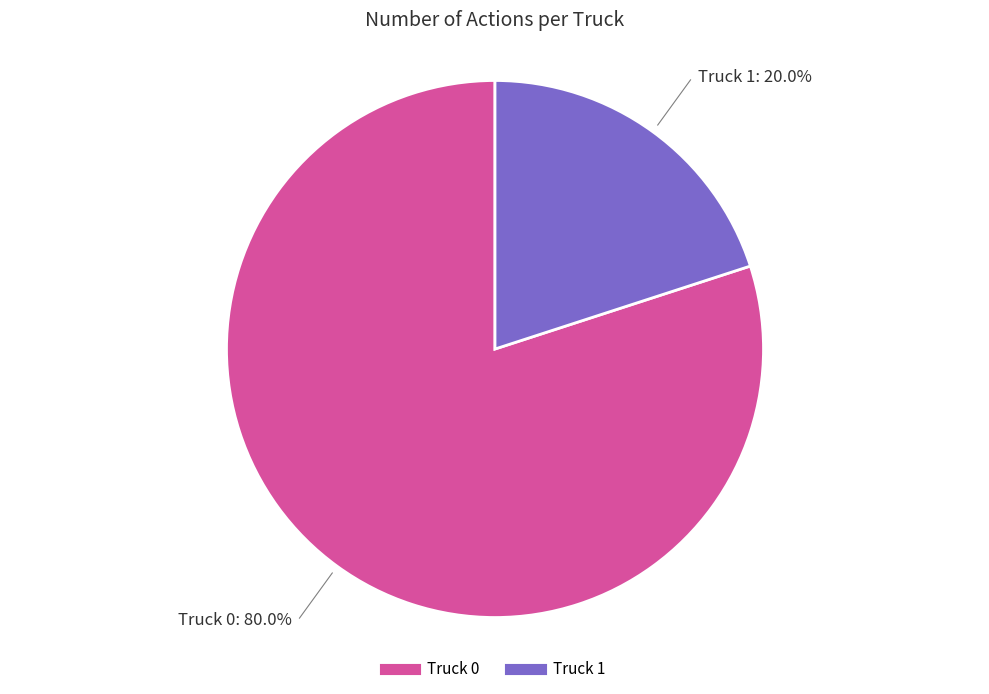

What is the ratio of the value at Truck 0 to the value at Truck 1?

4.0